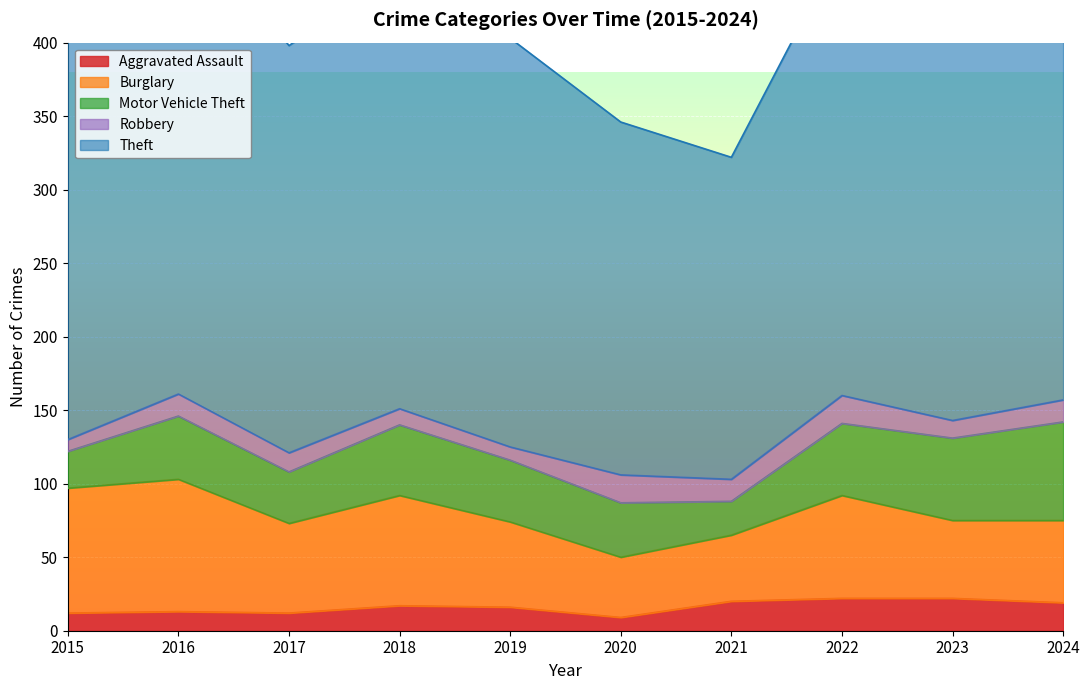

List the series in order of their peak value, lowest first.

Robbery, Aggravated Assault, Motor Vehicle Theft, Burglary, Theft